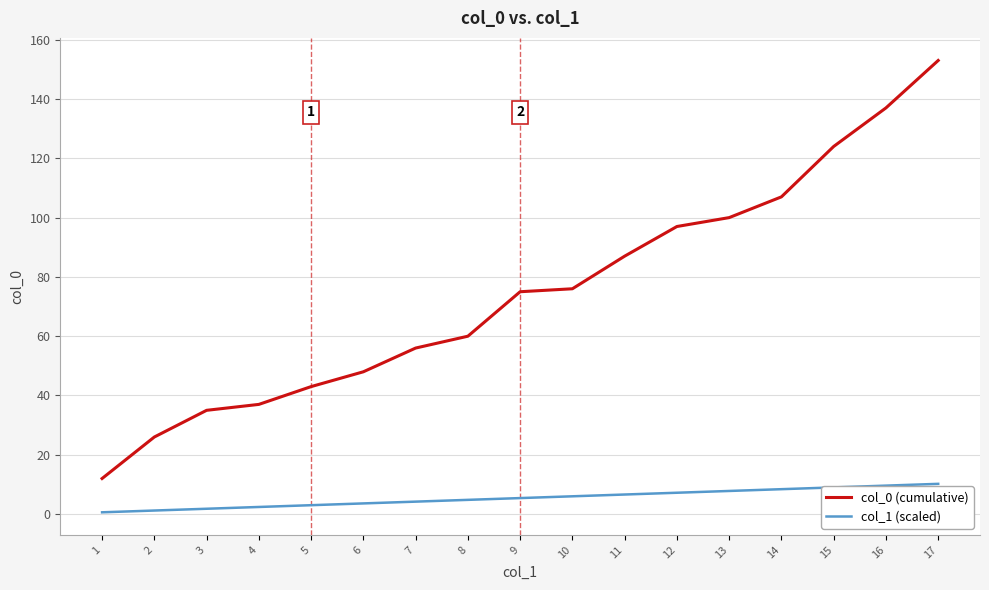

Which series has the largest total across all categories?

col_0 (cumulative)